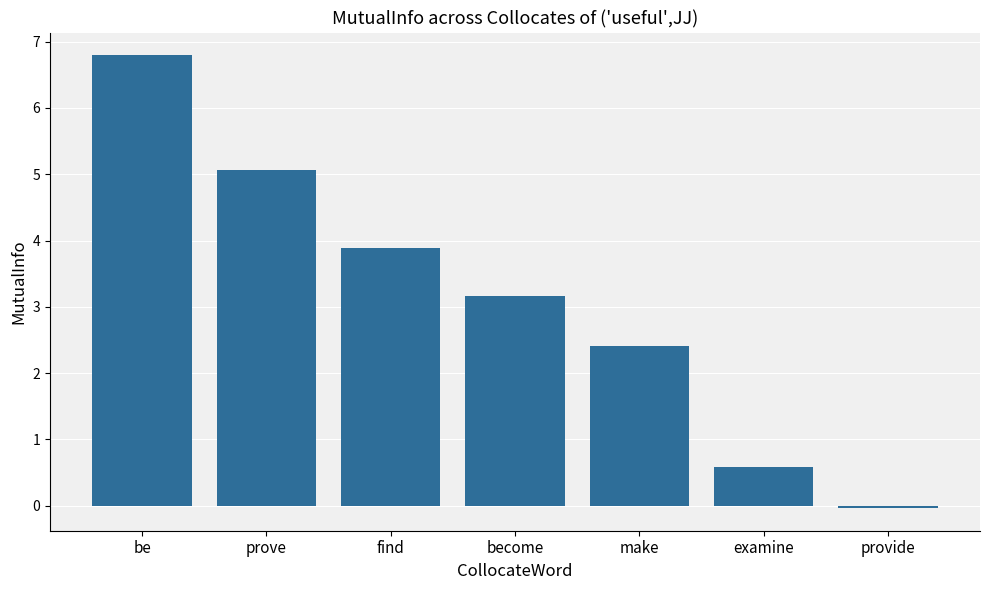

Are the bars horizontal?

No